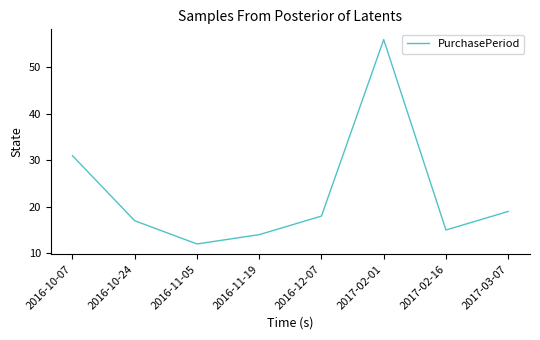

What is the smallest value displayed?

12